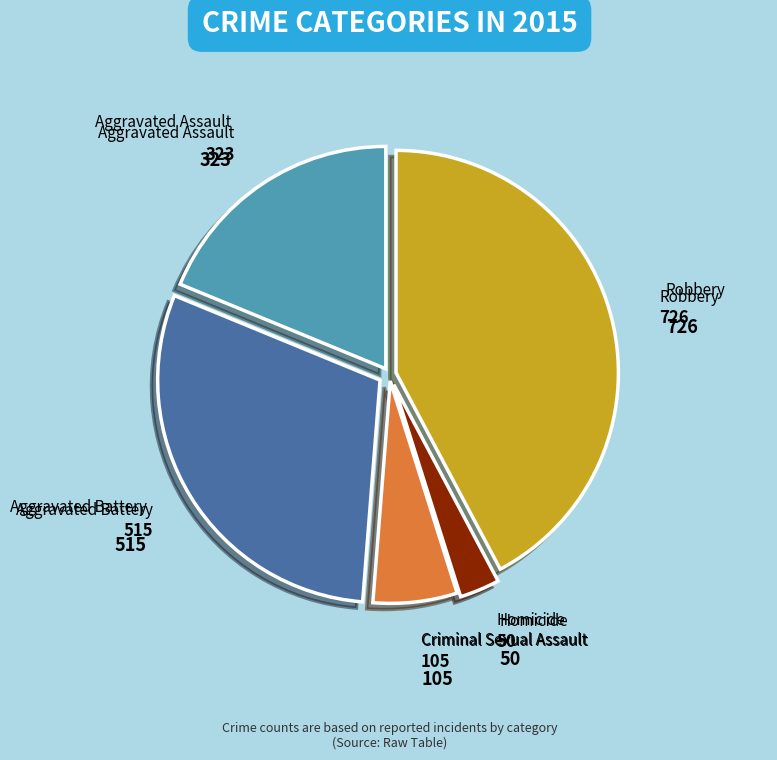

Does any single category account for the majority?

No